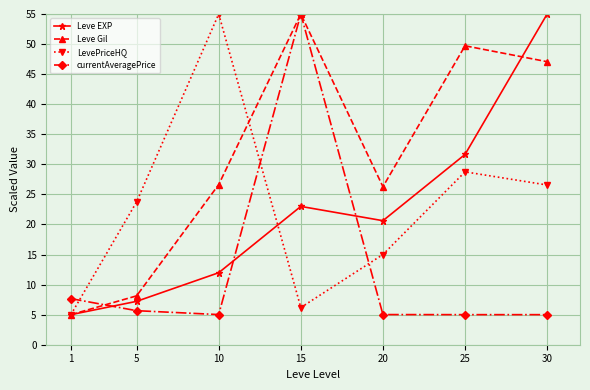

What is the total value across all series at 5?

44.7